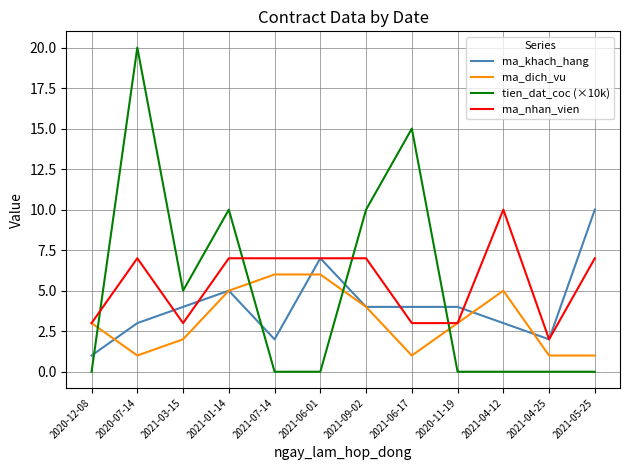

At which category is the sum across all series the highest?

2020-07-14